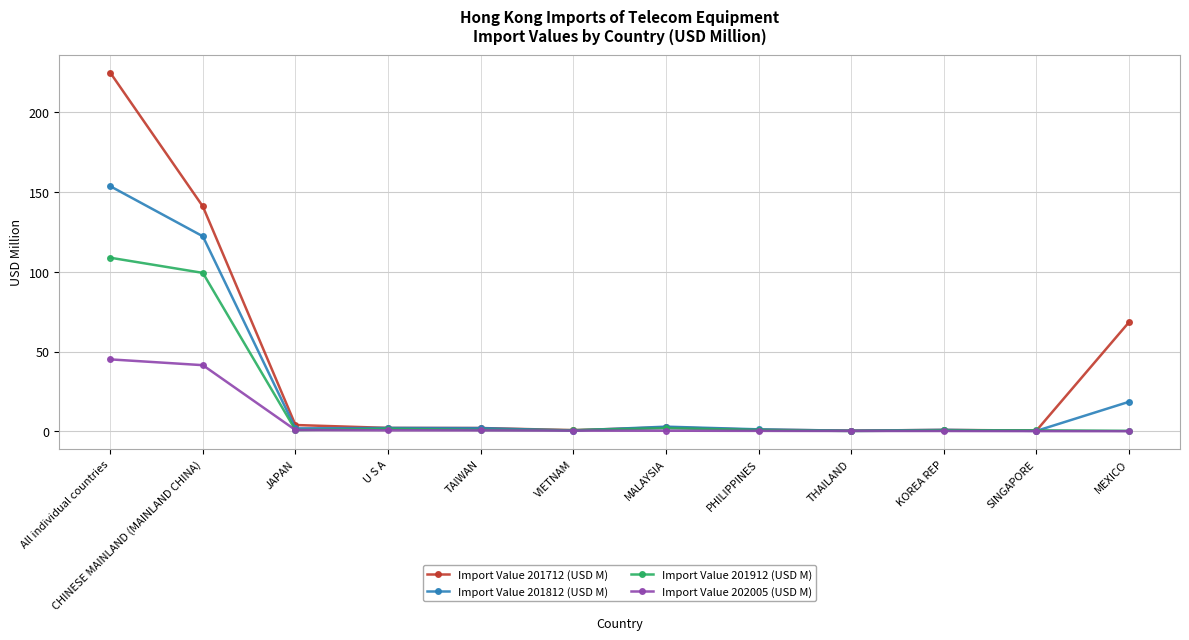

Is the value of Import Value 201912 (USD M) at MEXICO greater than the value of Import Value 201712 (USD M) at All individual countries?

No